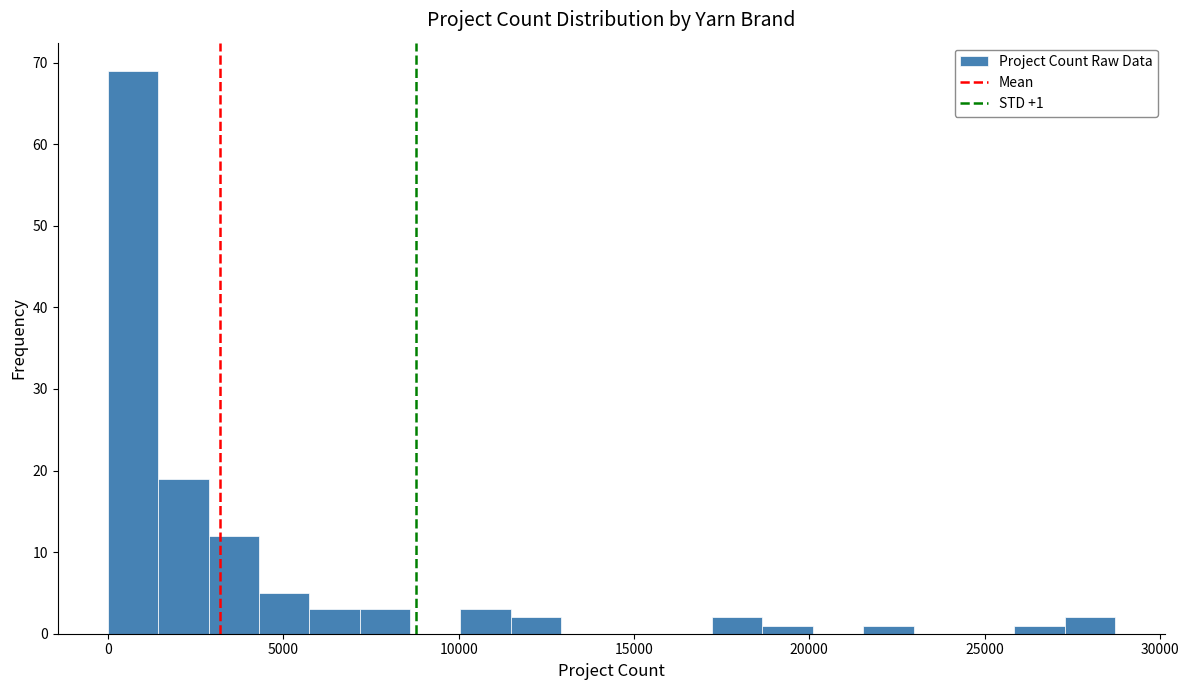

Around what value on the x-axis is the tallest bar? Give the approximate position of its centre, as read against the axis.

500